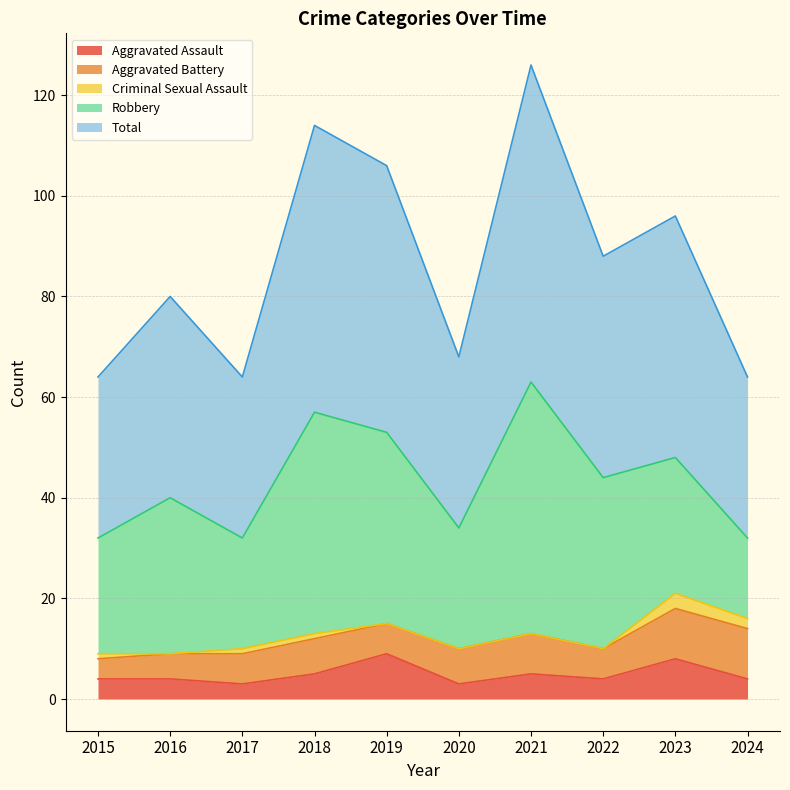

At 2016, list the series in order from largest to smallest.

Total, Robbery, Aggravated Battery, Aggravated Assault, Criminal Sexual Assault